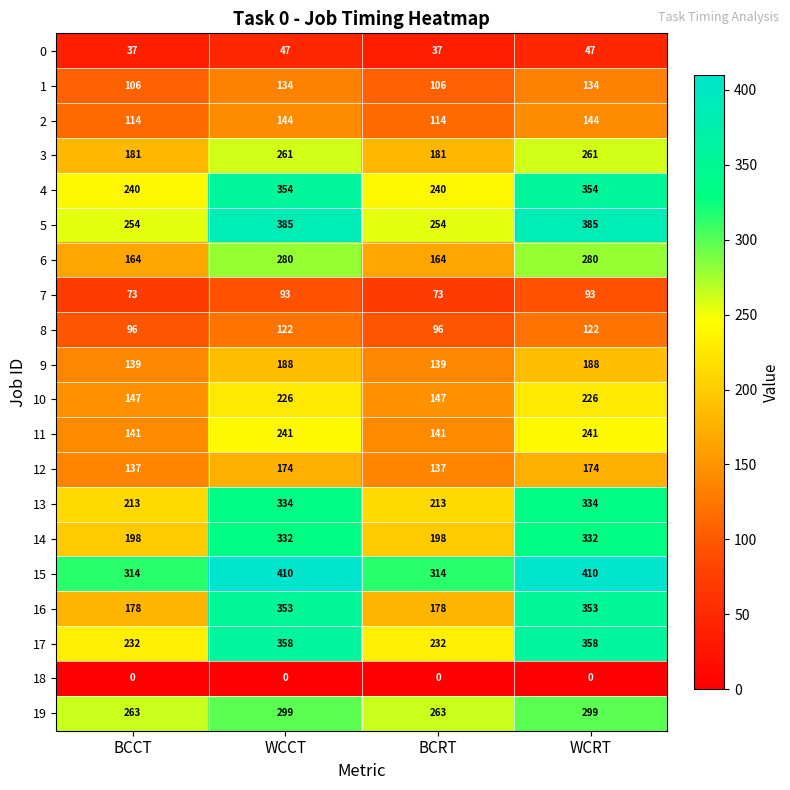

What value does the 8 series have at WCRT?

122